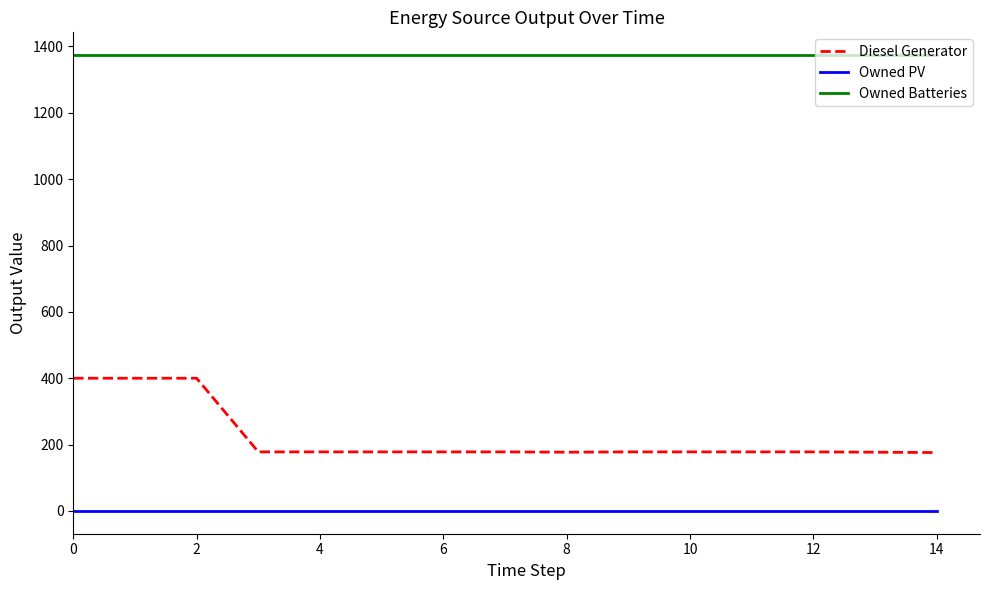

List the series in order of their peak value, lowest first.

Owned PV, Diesel Generator, Owned Batteries